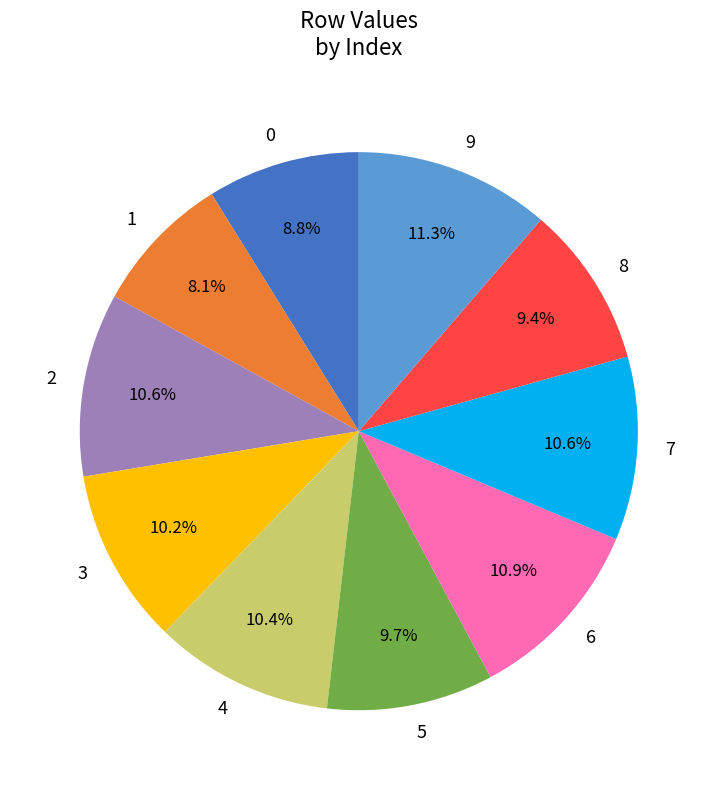

Count the number of slices in the pie.

10